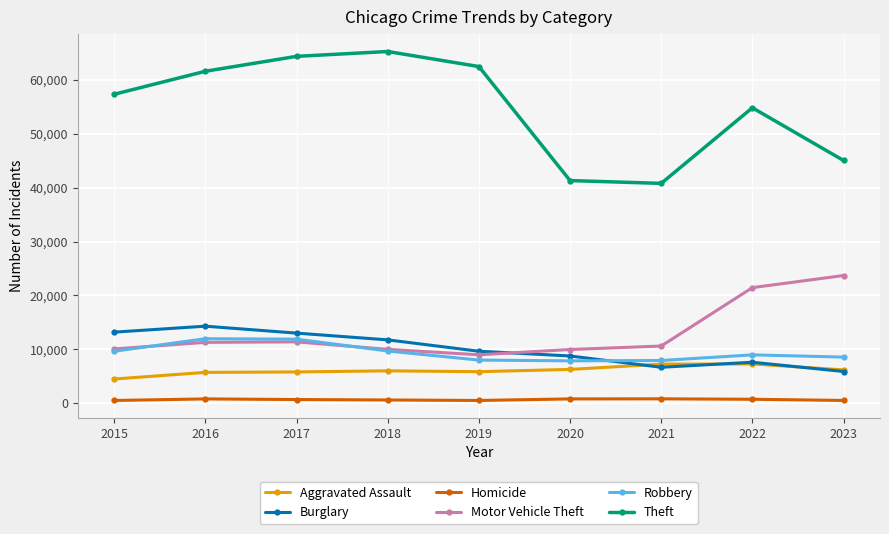

True or false: Theft and Motor Vehicle Theft cross at least once.

False